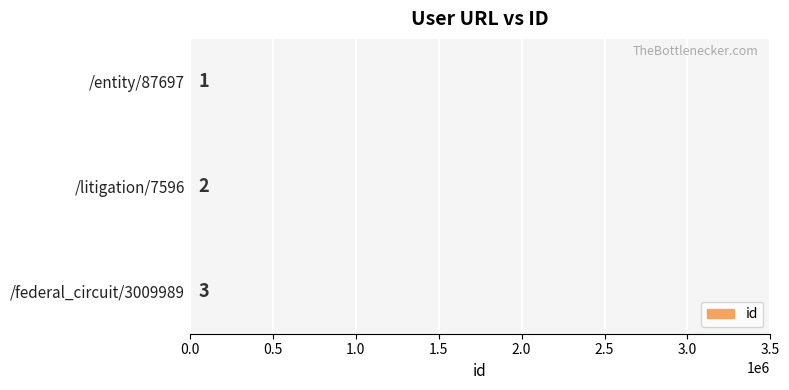

Approximately how many times larger is the value at /federal_circuit/3009989 compared to /litigation/7596?

1.5